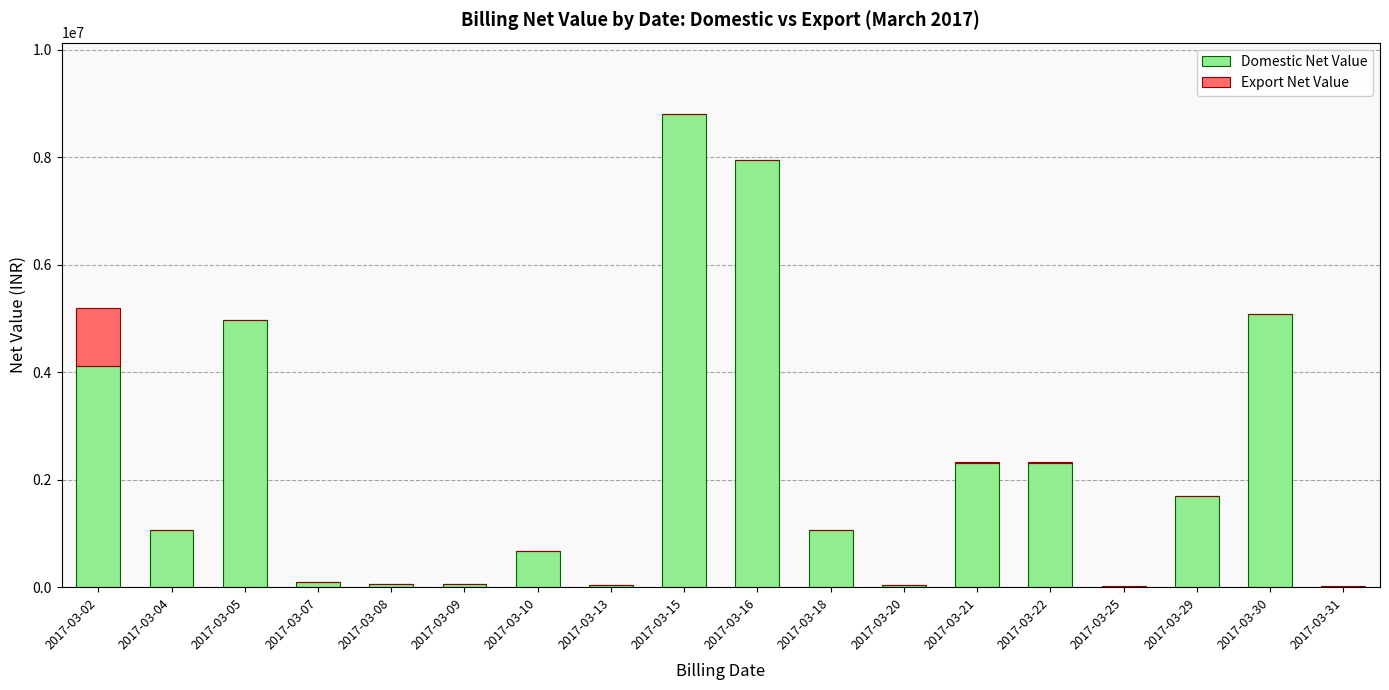

True or false: Domestic Net Value has a value of 3030475.4 at 2017-03-25.

False